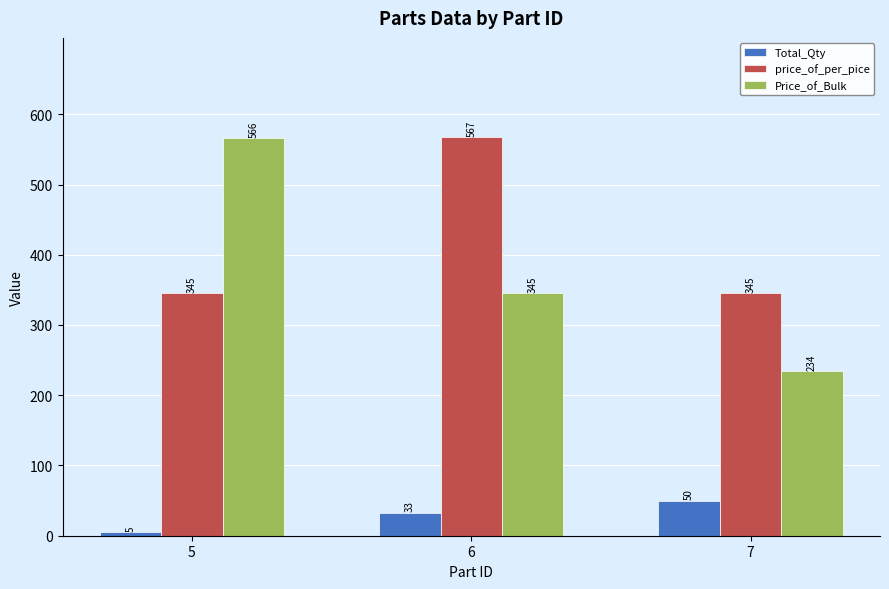

Which series has the widest spread of values?

Price_of_Bulk